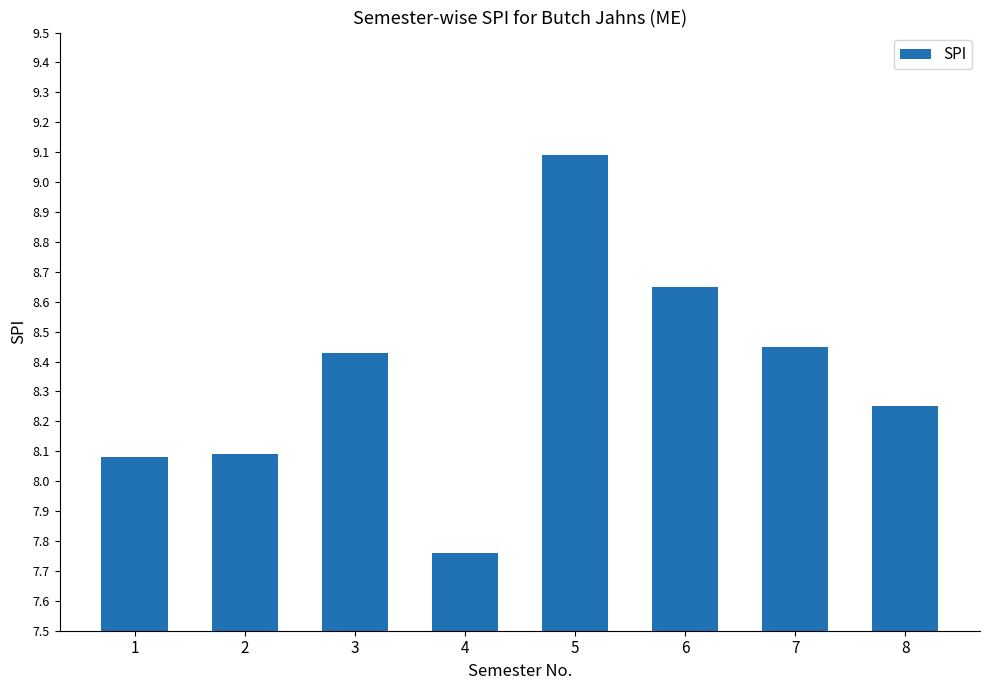

What is the sum of all values?

66.8